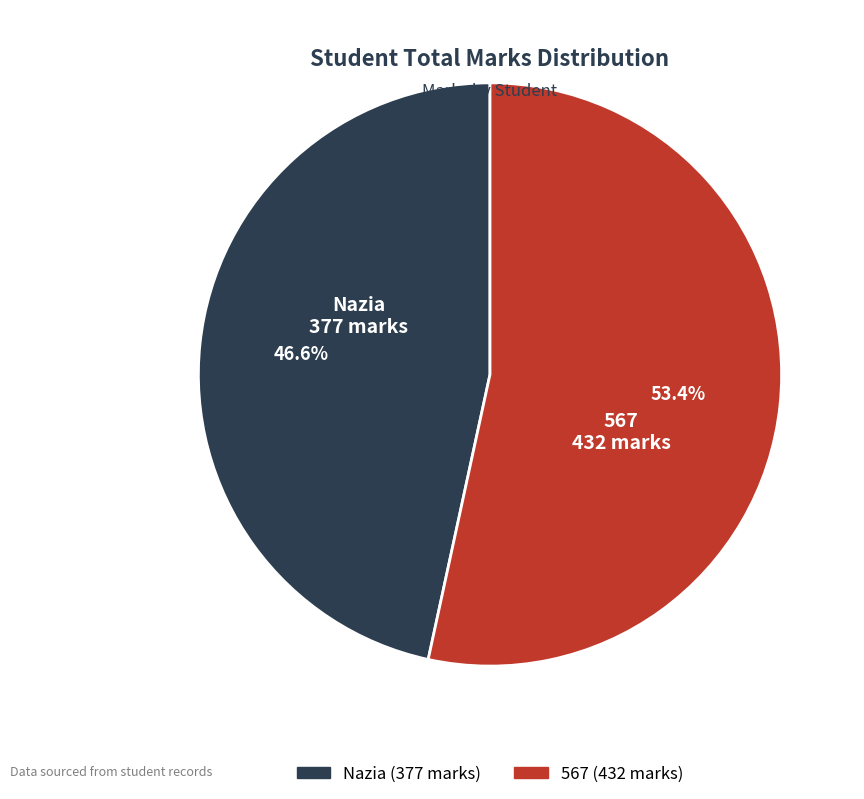

Rank the categories by value from highest to lowest.

567, Nazia